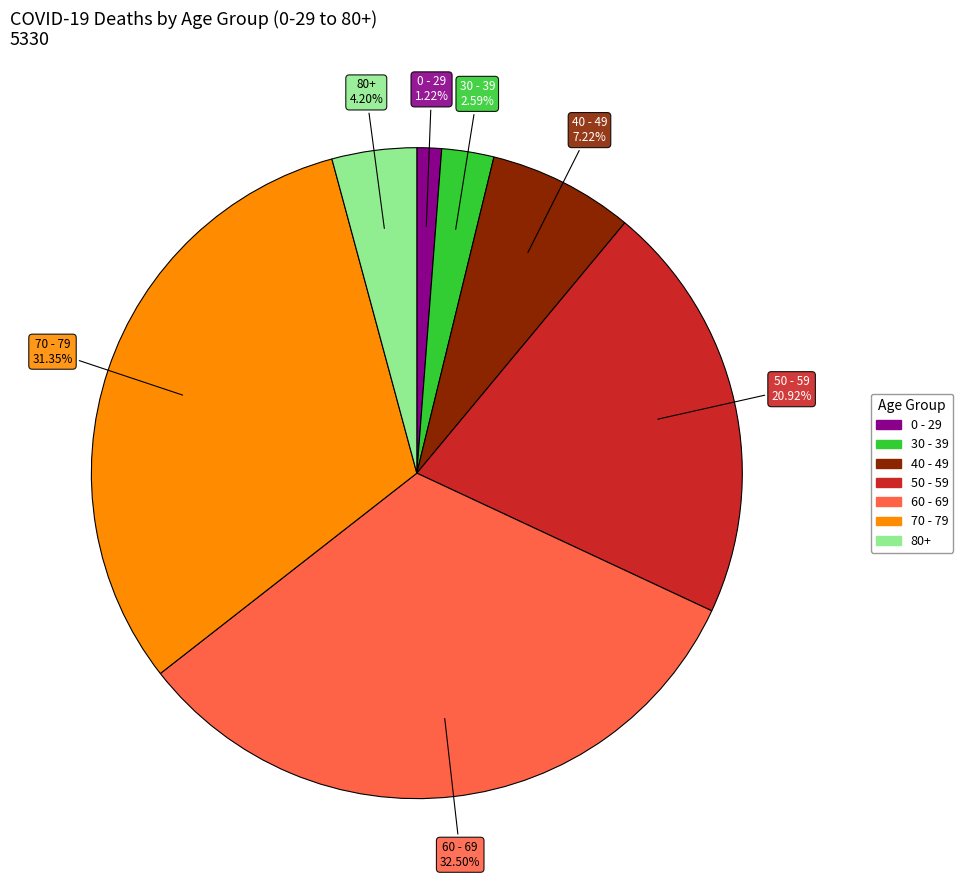

How many segments does this pie chart have?

7